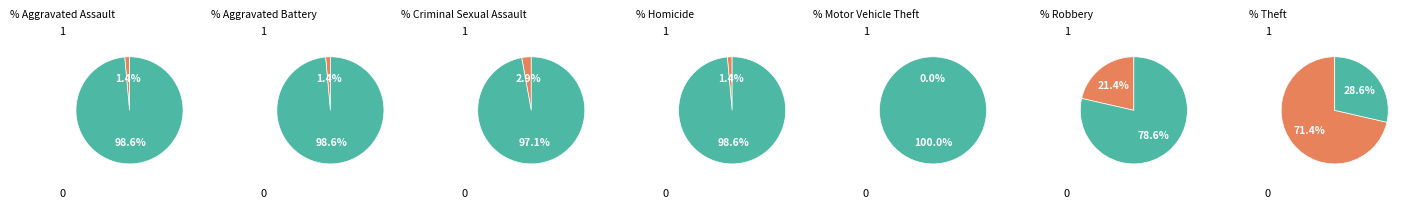

What is the change in value from Criminal Sexual Assault to Homicide?

-1